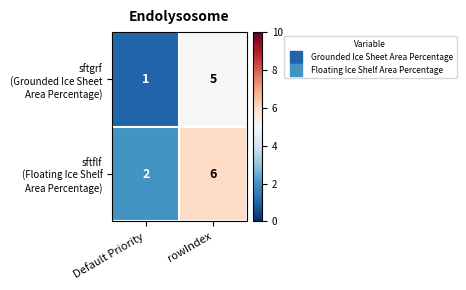

What is the total value across all series at rowIndex?

11